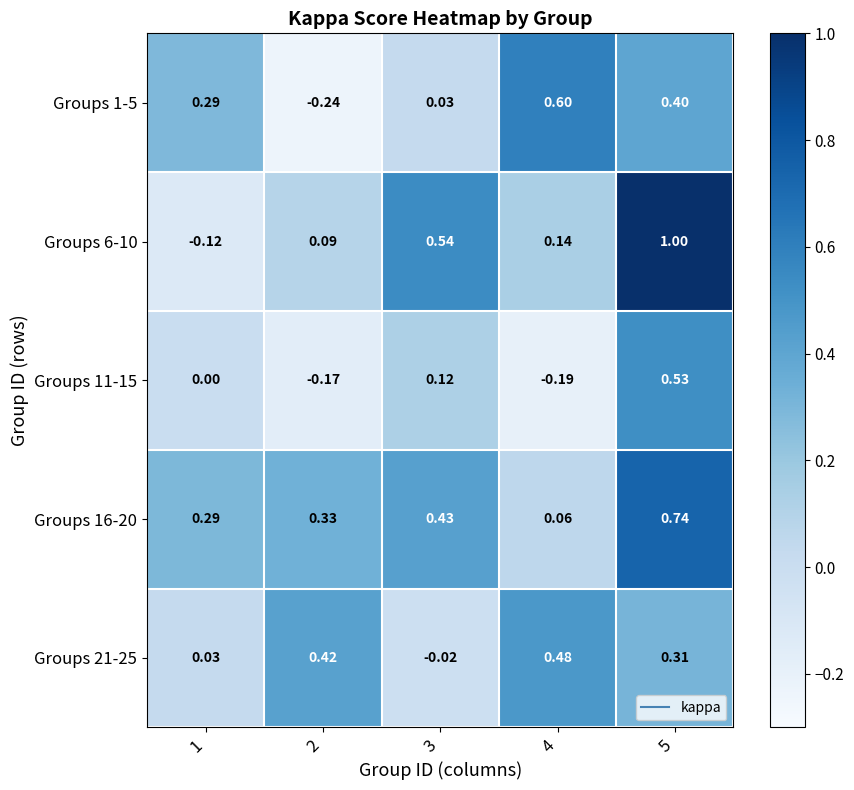

At which category is the sum across all series the highest?

5